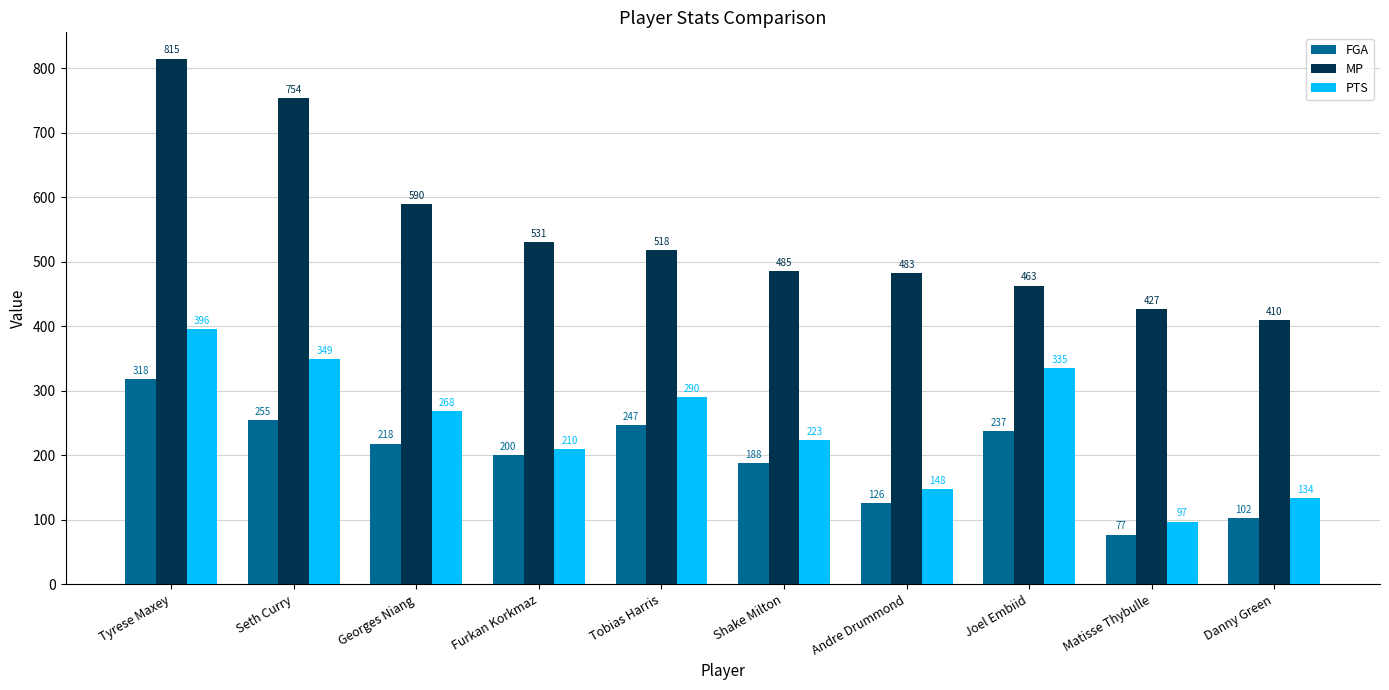

What is the total value across all series at Shake Milton?

896